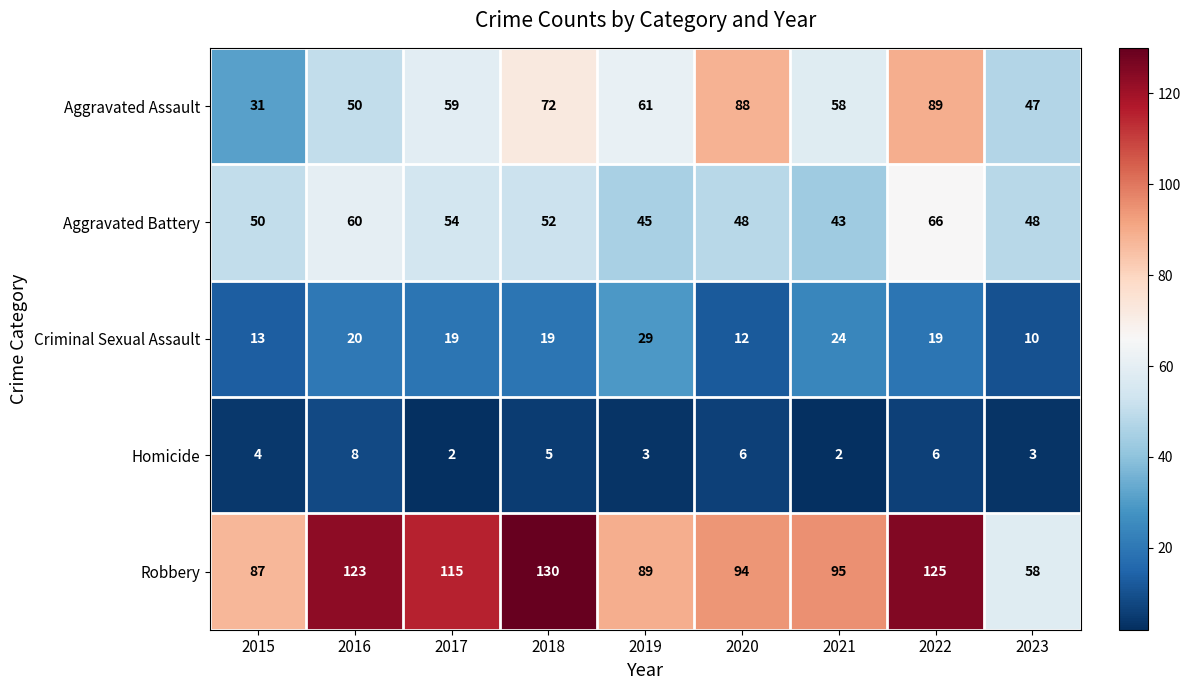

Which series has the largest total across all categories?

Robbery